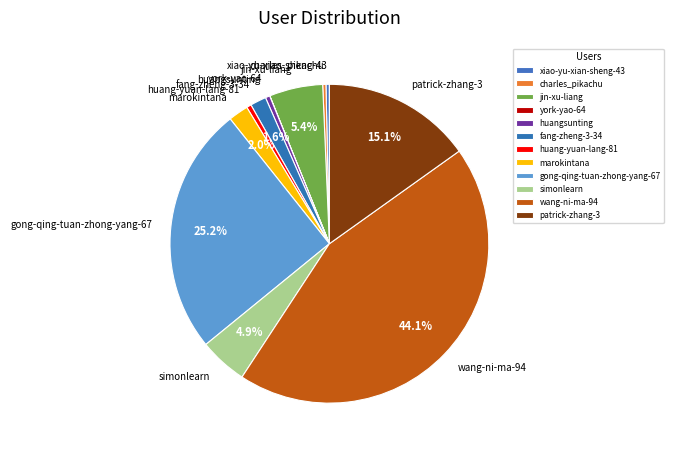

Is the sum of patrick-zhang-3 and marokintana greater than half?

No